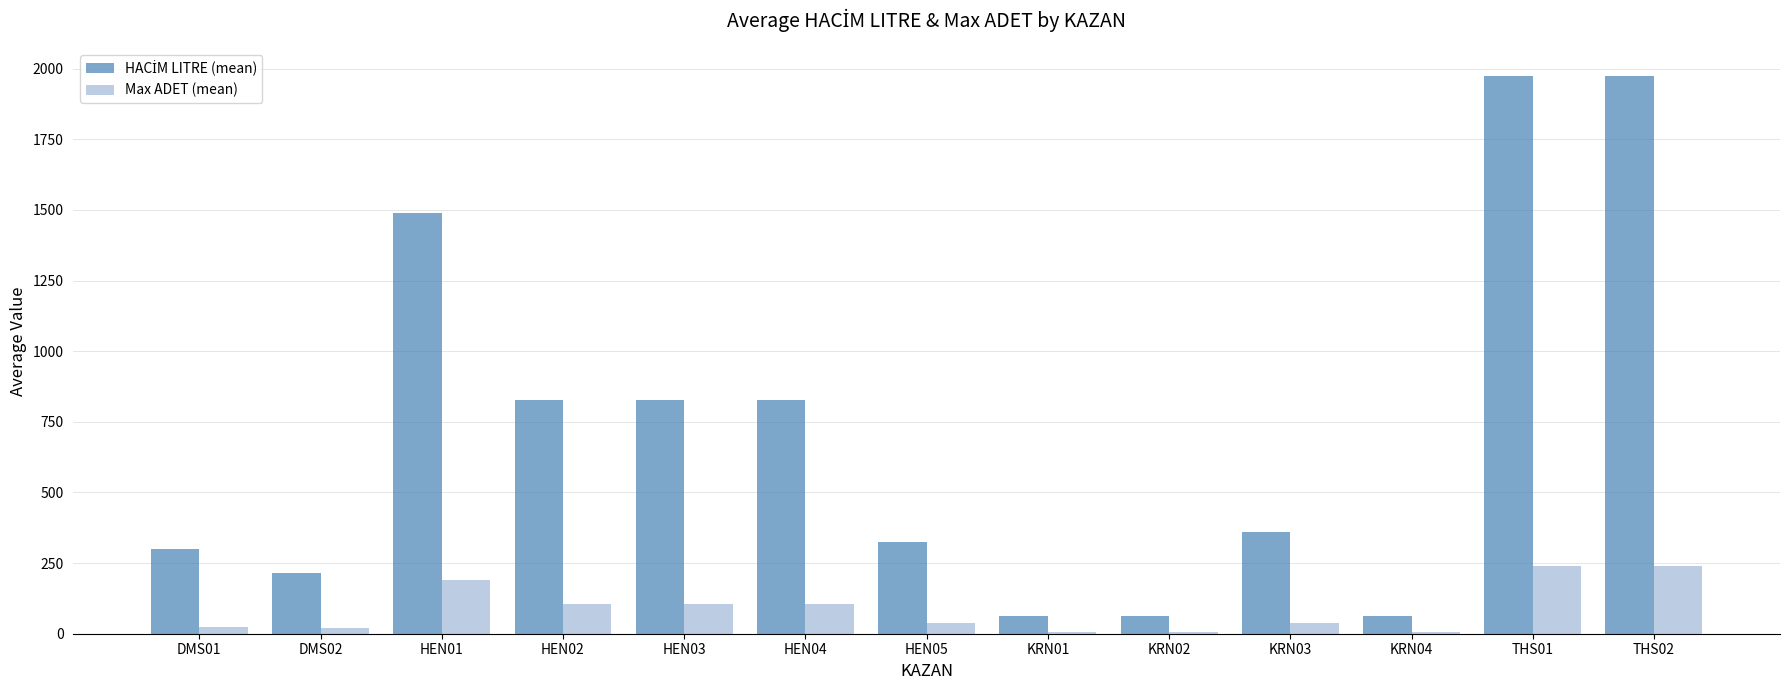

What is the average value of the Max ADET (mean) series?

86.7